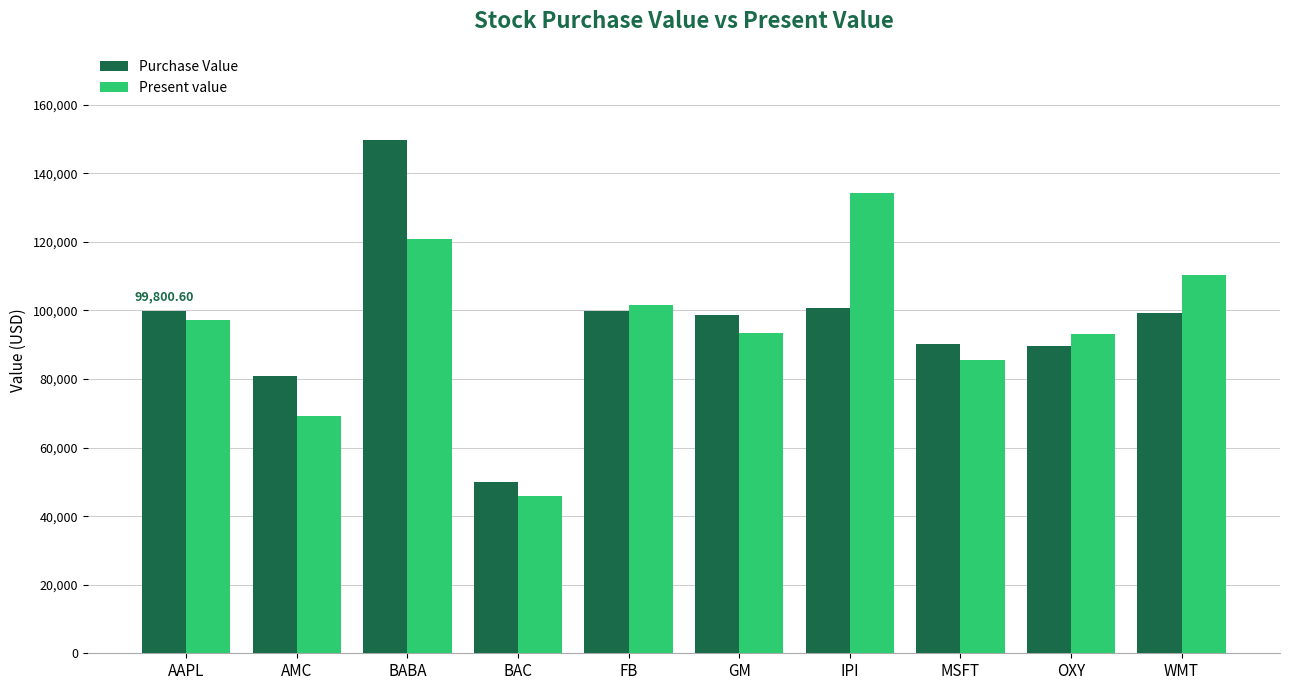

What is the value of the Purchase Value bar at the 7th from the left?

100784.5